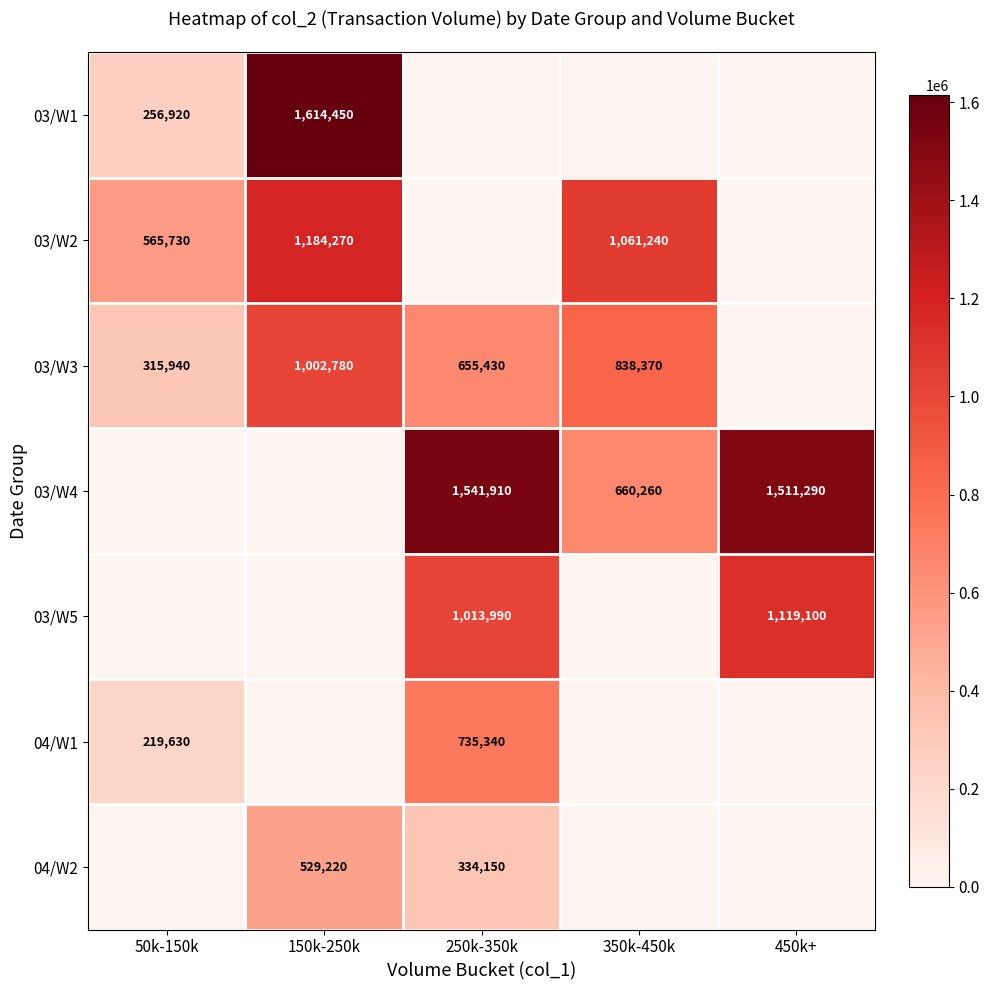

The value of 03/W4 at 450k+ is 1511290. True or false?

True